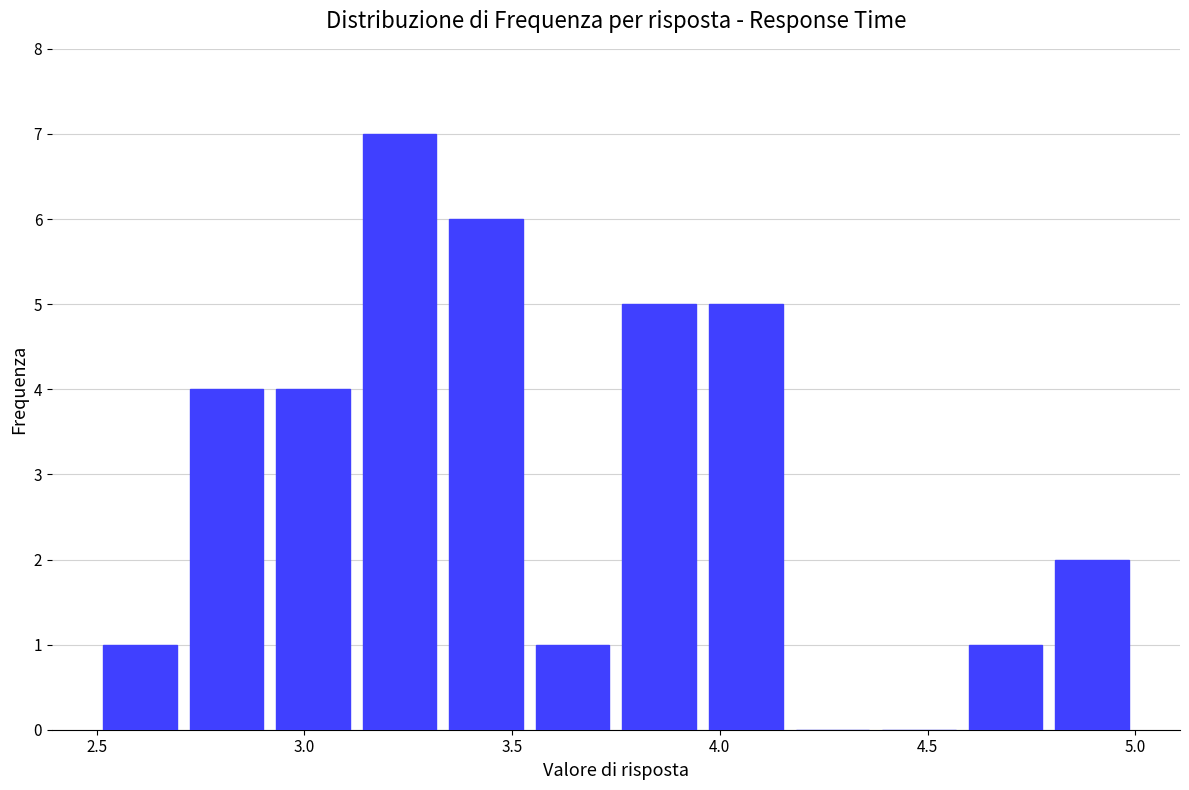

Reading left to right, transcribe this chart: for each bar, give the range it covers on the x-axis and its height. Neither the bar edges nor the heights are printed on the chart, so give them approximately, as read against the axes.

2.50 to 2.70: 1
2.70 to 2.90: 4
2.90 to 3.15: 4
3.15 to 3.35: 7
3.35 to 3.55: 6
3.55 to 3.75: 1
3.75 to 3.95: 5
3.95 to 4.15: 5
4.15 to 4.40: 0
4.40 to 4.60: 0
4.60 to 4.80: 1
4.80 to 5.00: 2